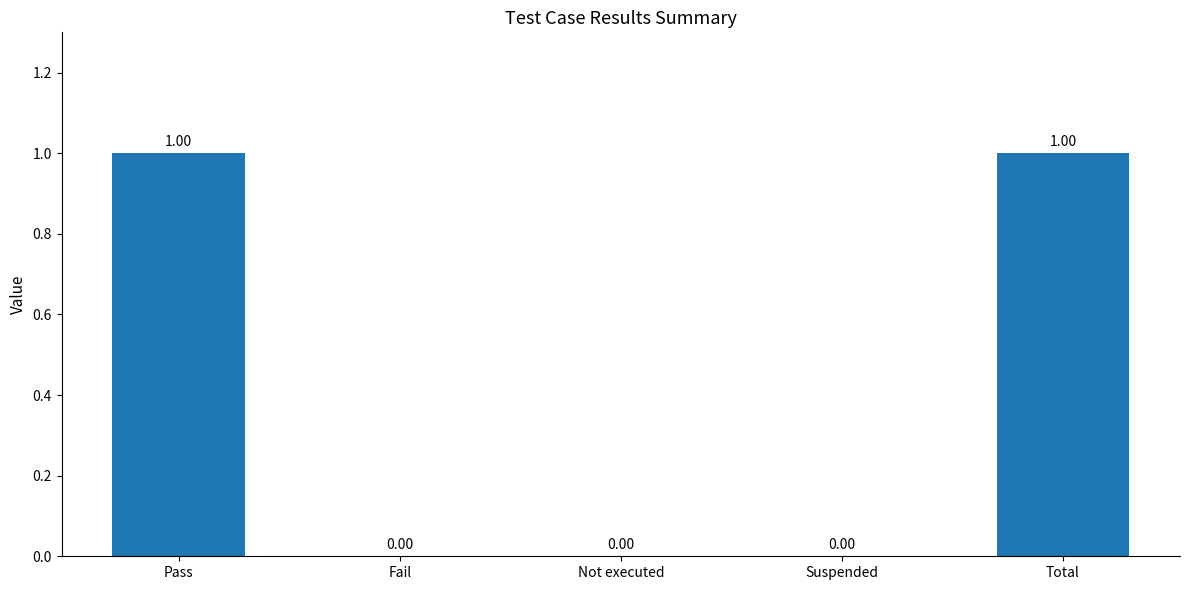

What is the change in value from Not executed to Total?

+1